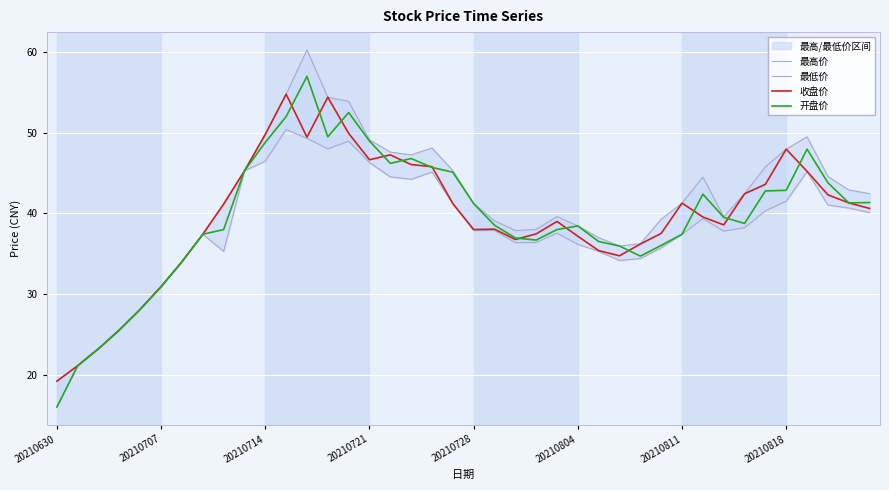

What is the approximate value of 开盘价 at 20210714?

48.8